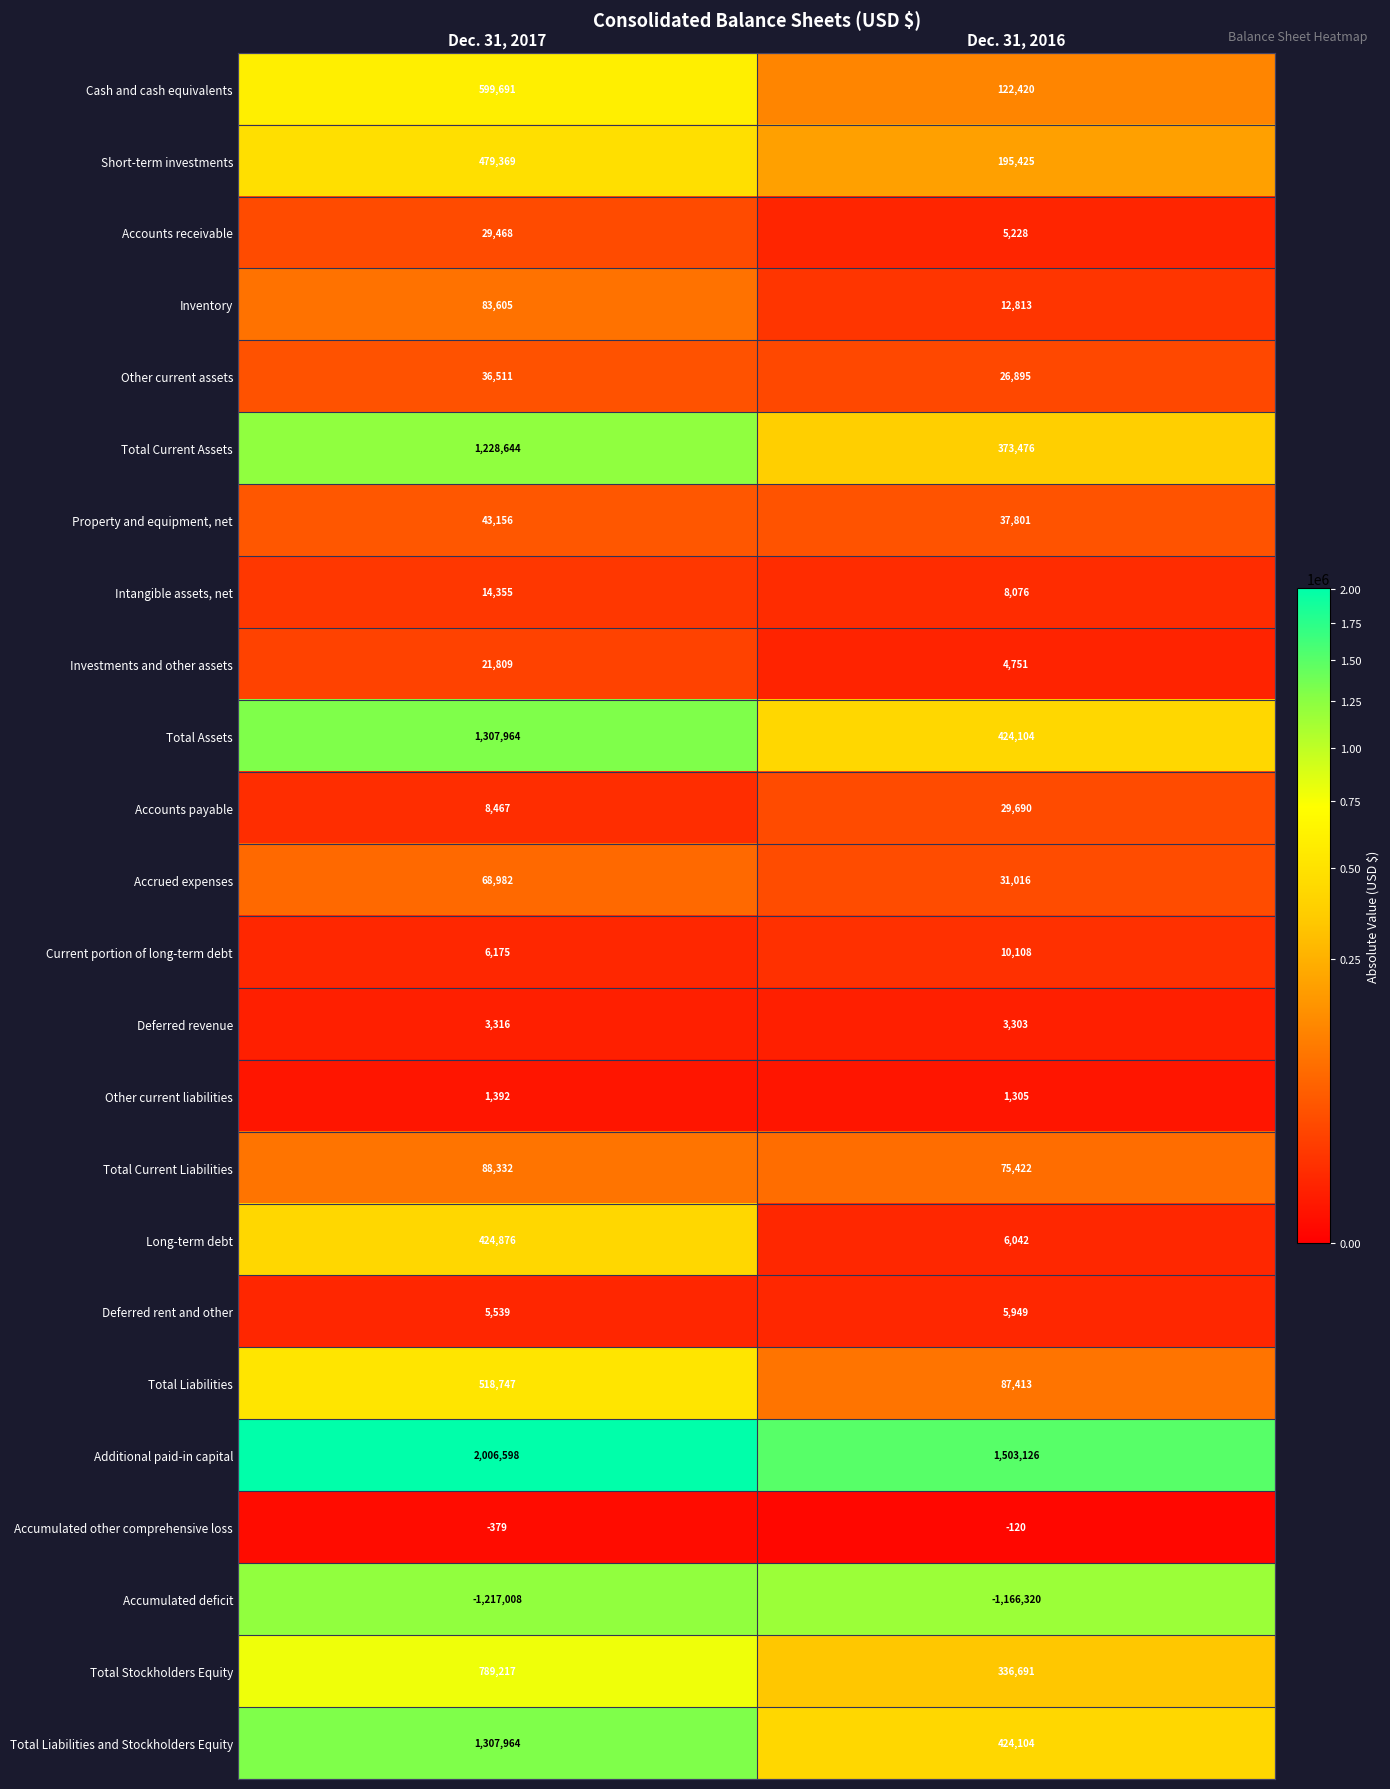

Which label corresponds to the largest value in the chart?

Dec. 31, 2017